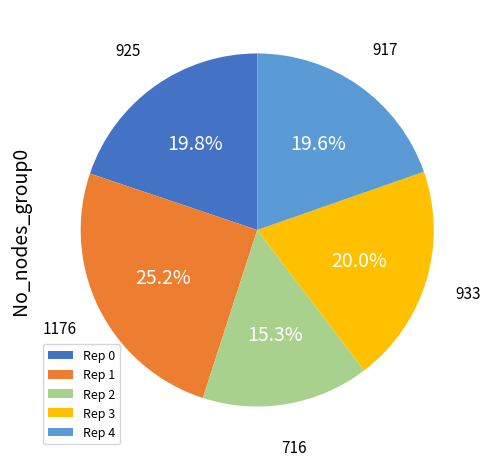

How much of the chart is everything except Rep 0?

80.2%